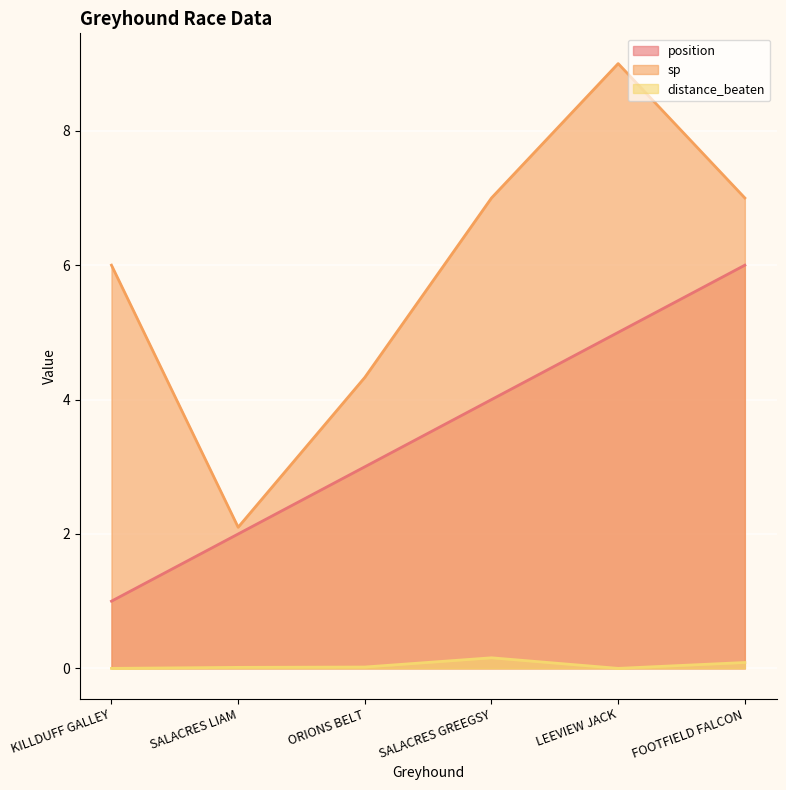

True or false: position and sp cross at least once.

False